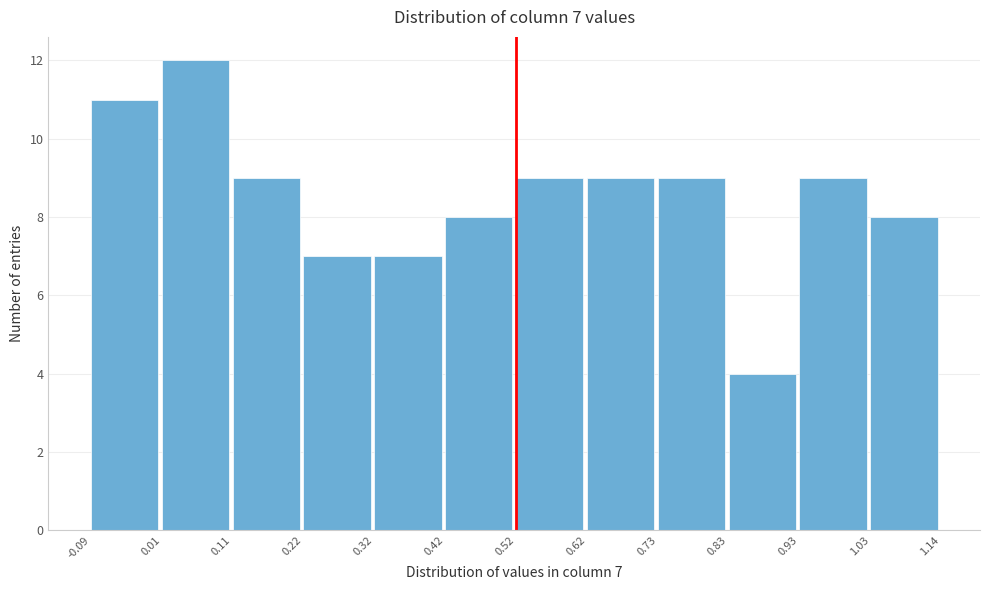

Which range on the x-axis has the tallest bar?

0.01 to 0.11